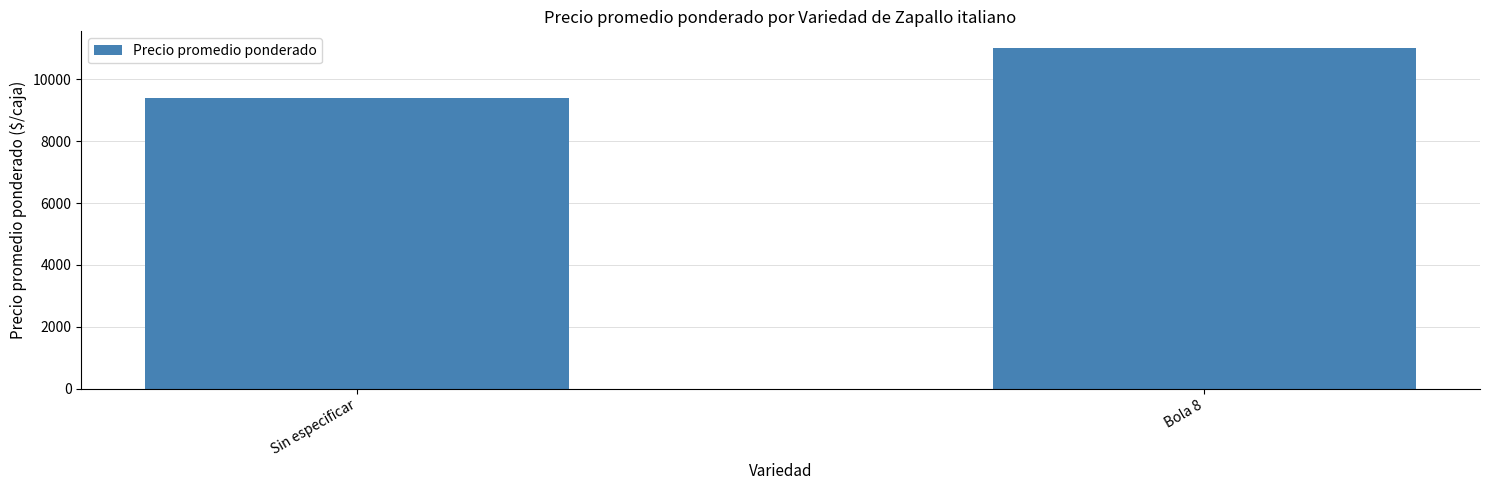

List the labels in order of value, largest first.

Bola 8, Sin especificar